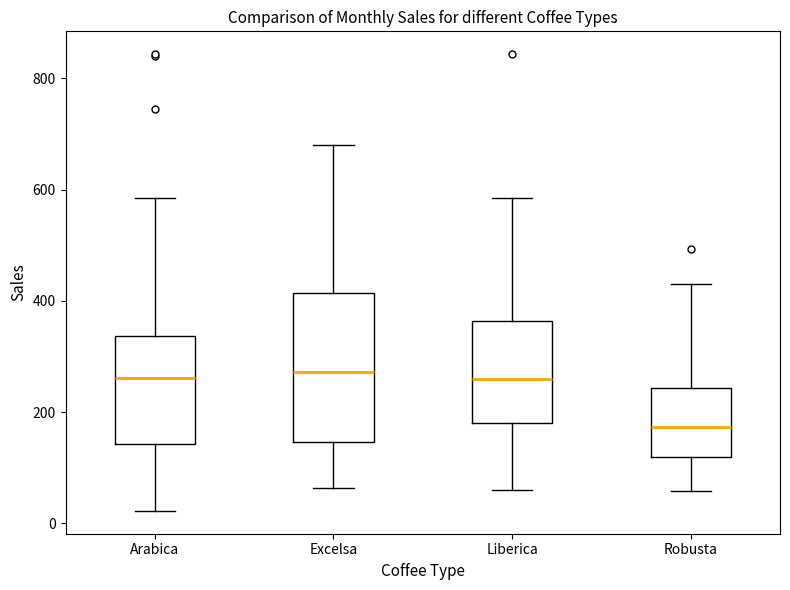

Where does the median line of the box for Excelsa sit on the y-axis? The values are not printed on the chart, so give them approximately, as read against the axis.

280